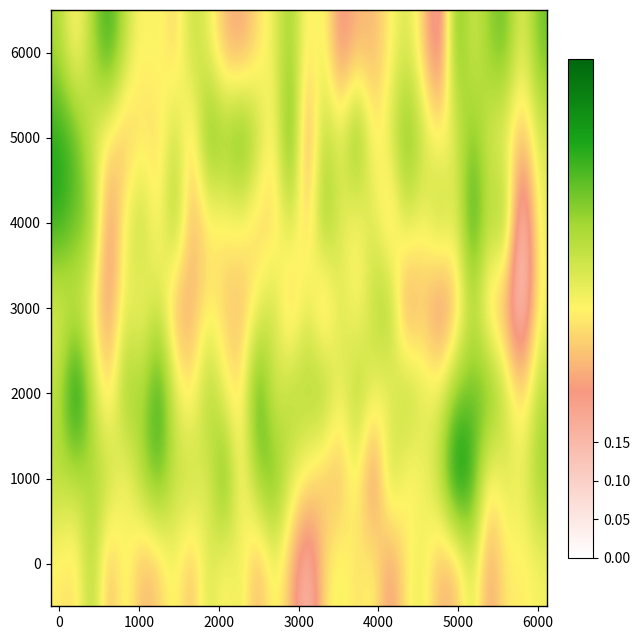

Count the number of categories in the chart.

30